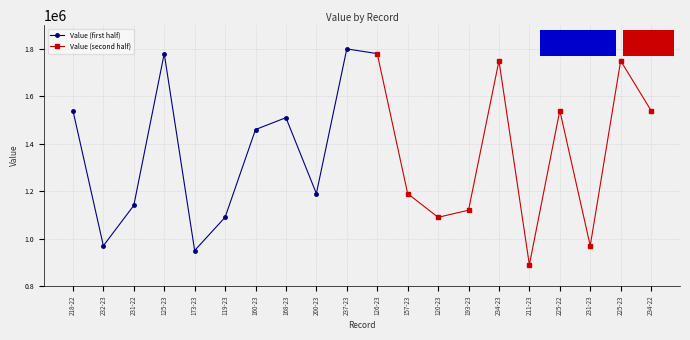

What is the difference between the second highest and second lowest values?

830000